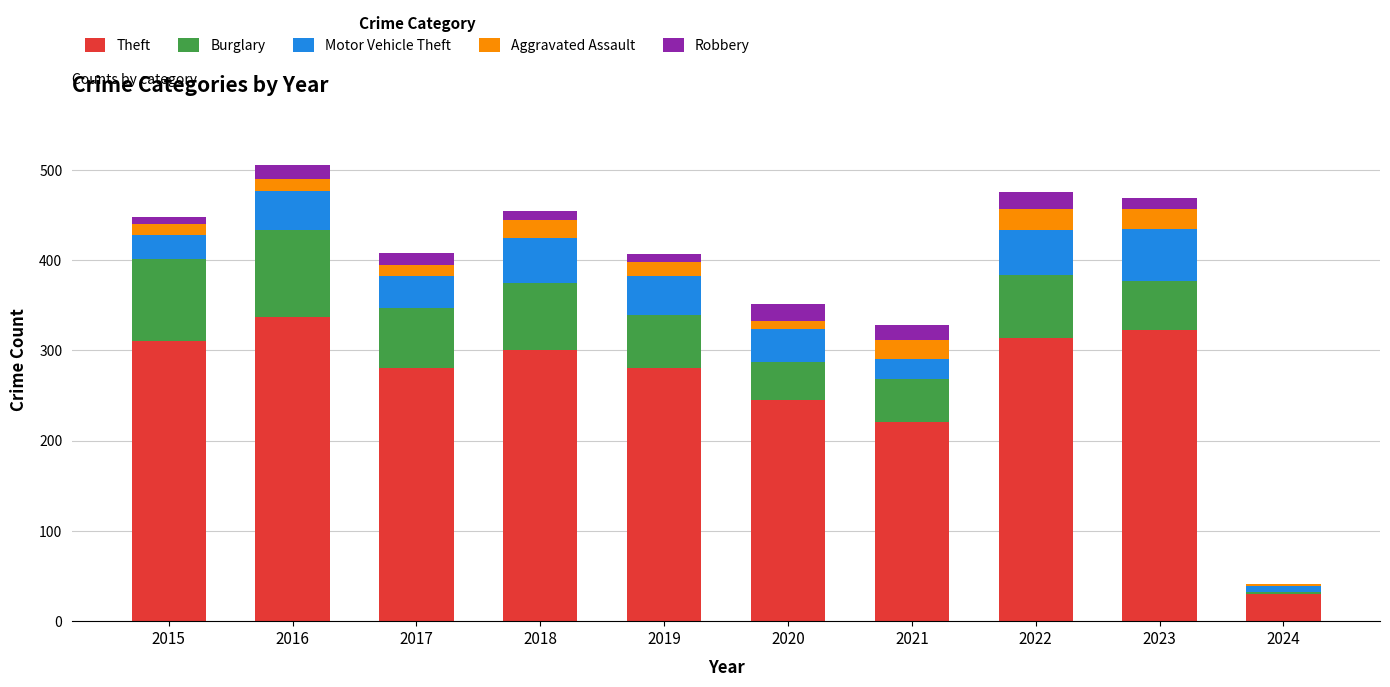

True or false: Theft has a value of 30 at 2024.

True